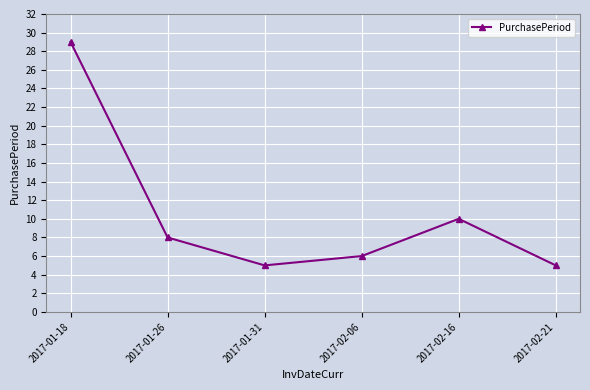

At which label is the value closest to 17?

2017-02-16